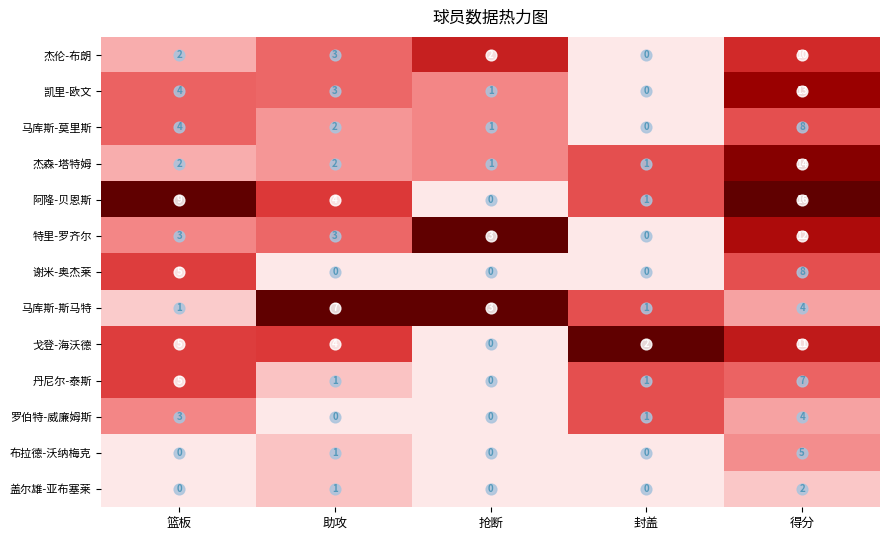

What is the approximate value of 戈登-海沃德 at 得分?

11